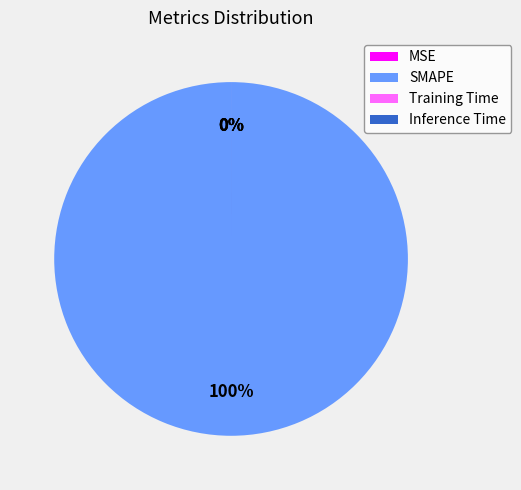

Do Training Time and SMAPE together represent more than half of the pie?

Yes